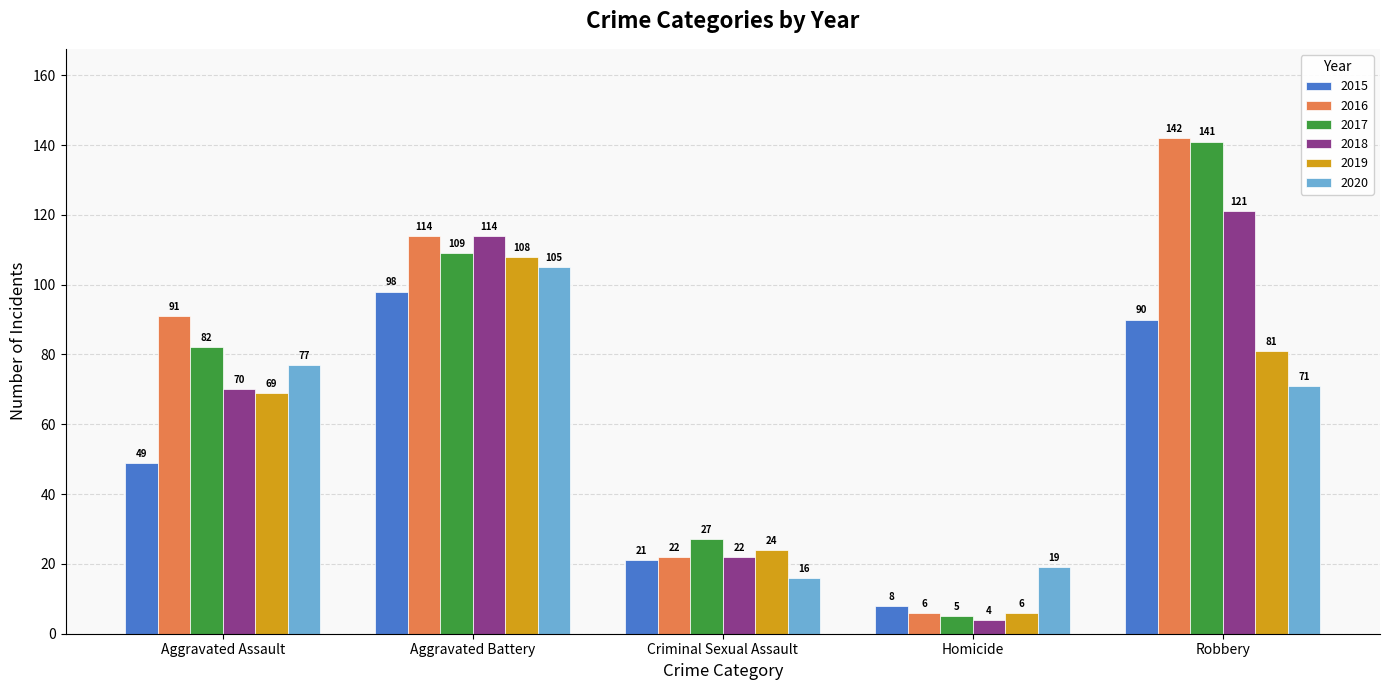

At which category is the sum across all series the highest?

Aggravated Battery